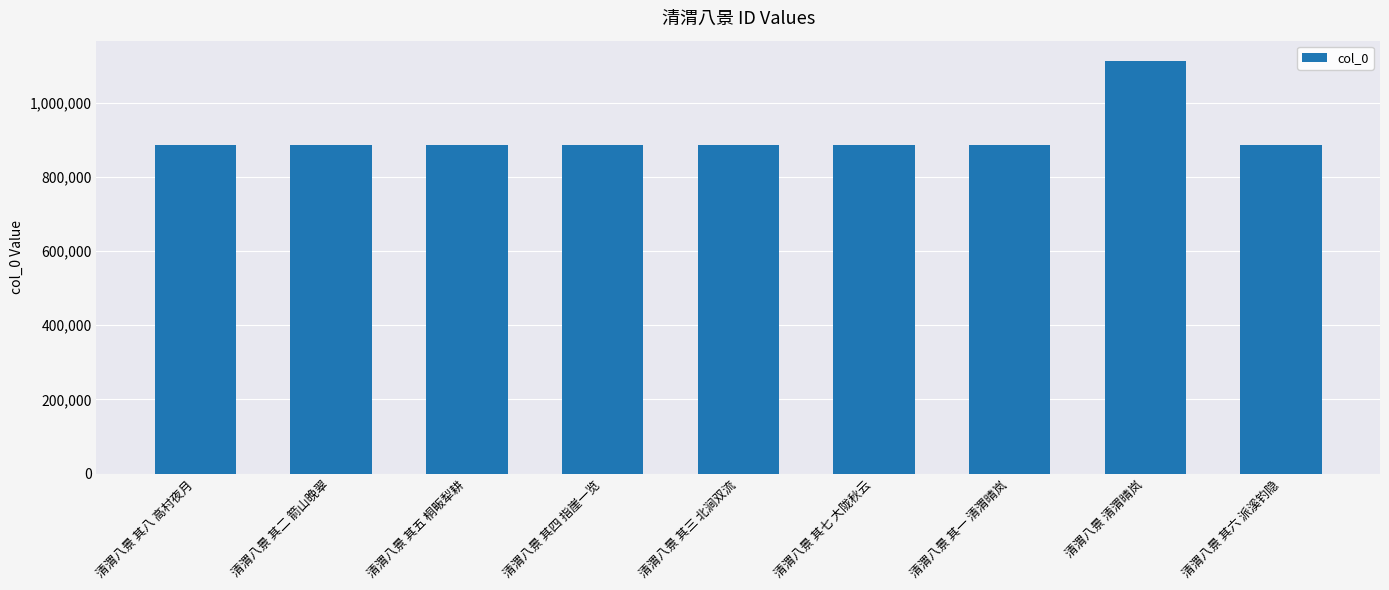

What value does the data have at 清渭八景 其三 北涧双流?

886482